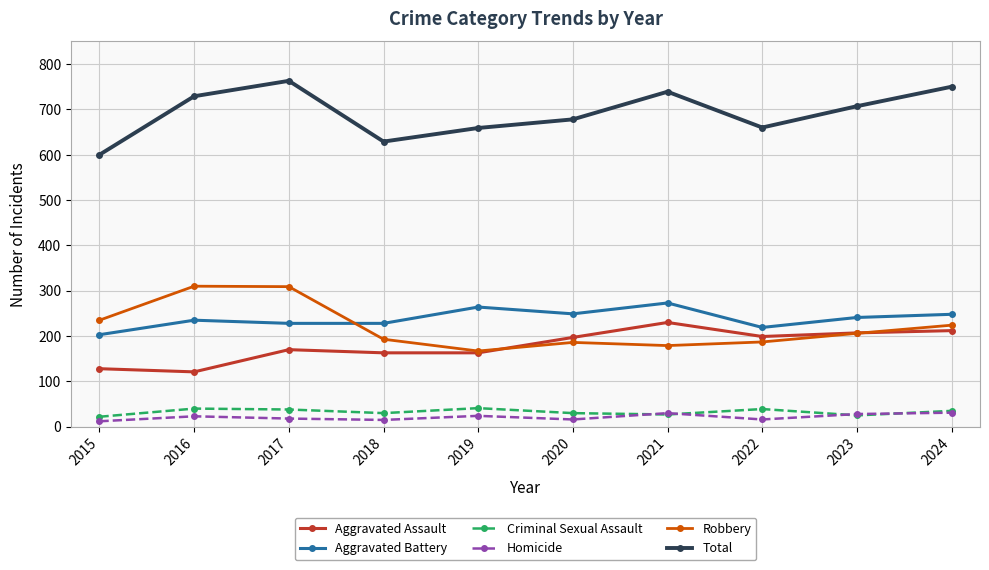

How many distinct data groups are displayed?

6